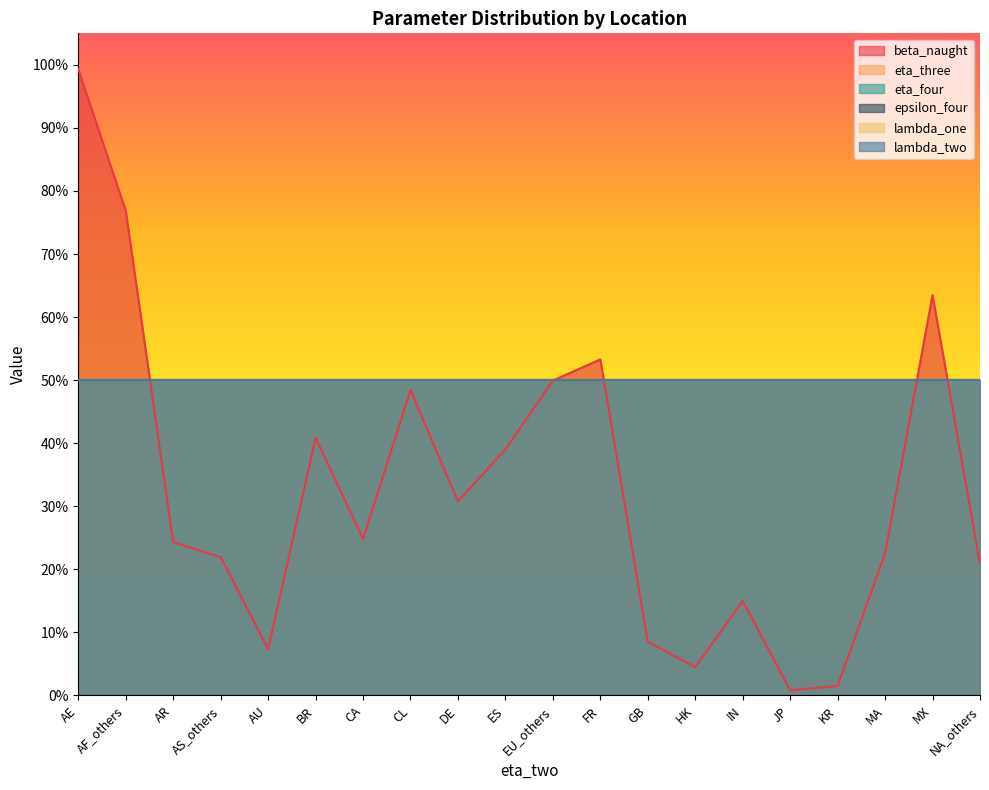

What is the sum of the lambda_one values at GB and FR?

1.0